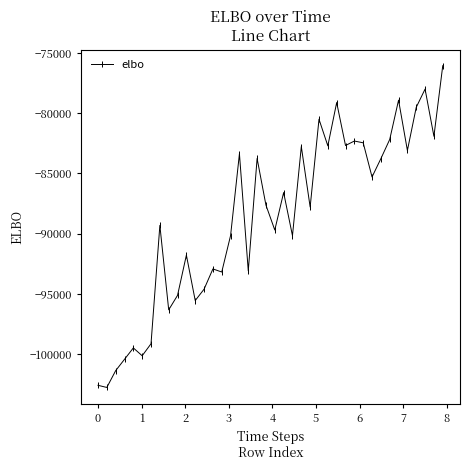

What is the difference between the maximum and minimum values?

26720.5